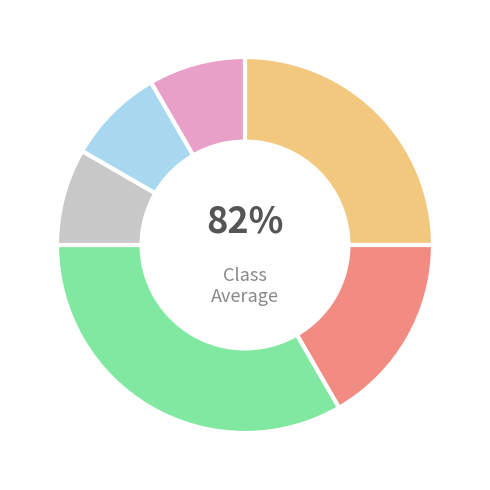

Count the number of slices in the pie.

6